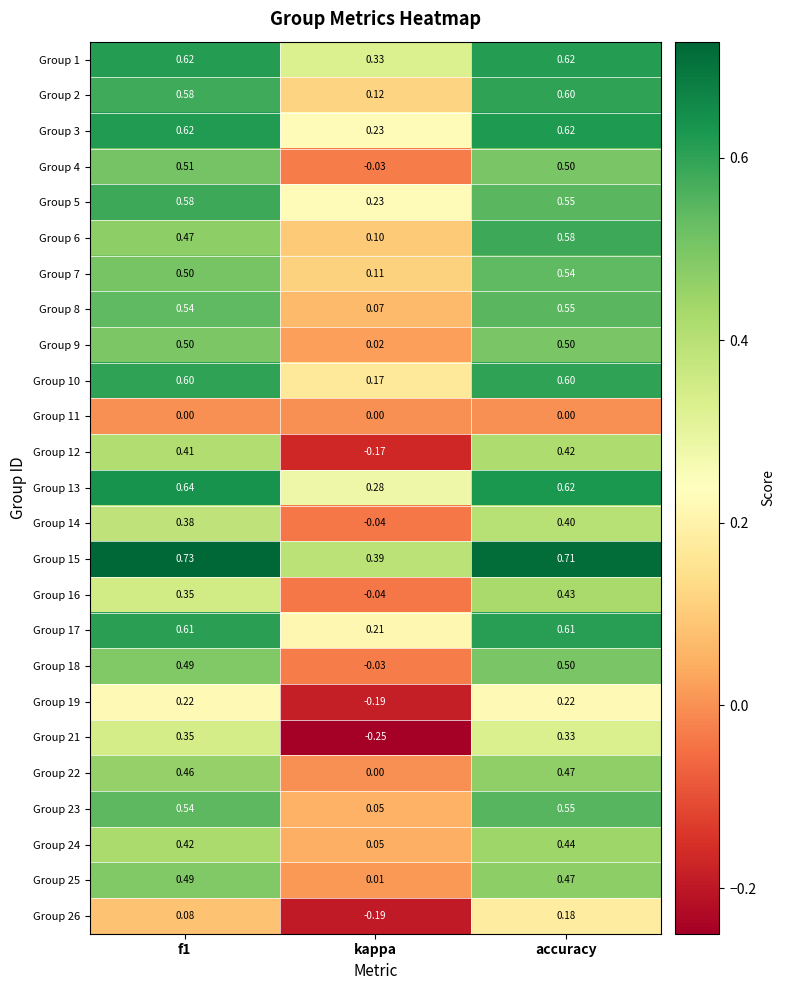

At which category does the chart reach its minimum across all series?

kappa